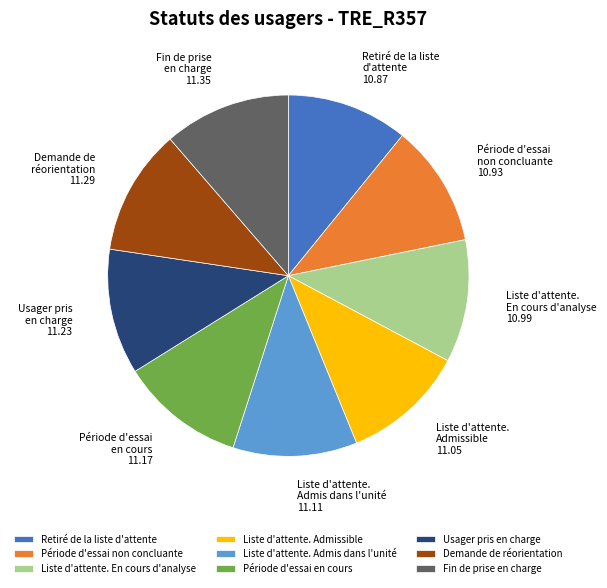

Is Retiré de la liste d'attente the majority of the pie?

No